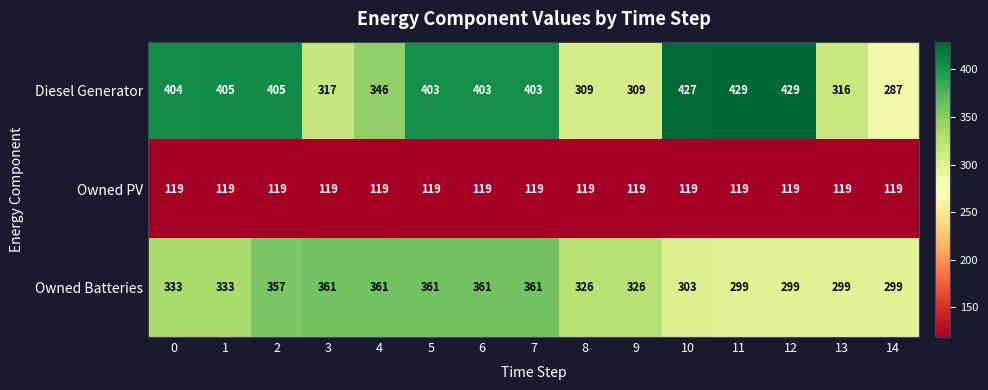

Which series has the largest range (max minus min)?

Diesel Generator